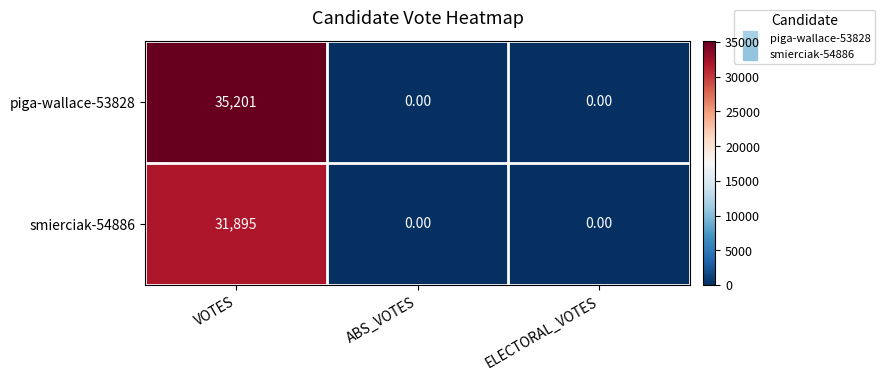

What is the difference between the piga-wallace-53828 values at ABS_VOTES and VOTES?

35201